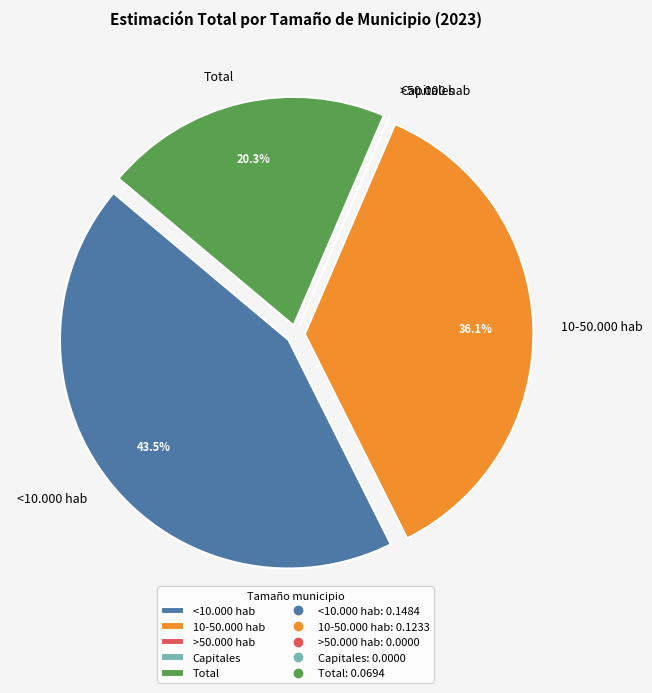

Which has a higher value, <10.000 hab or 10-50.000 hab?

<10.000 hab